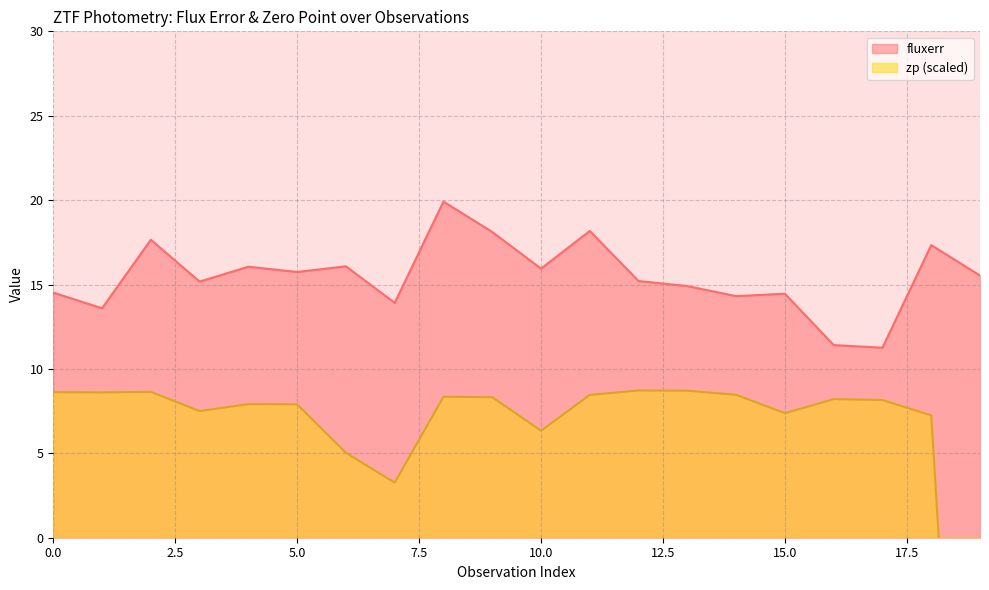

How many data points in zp are less than 8?

9